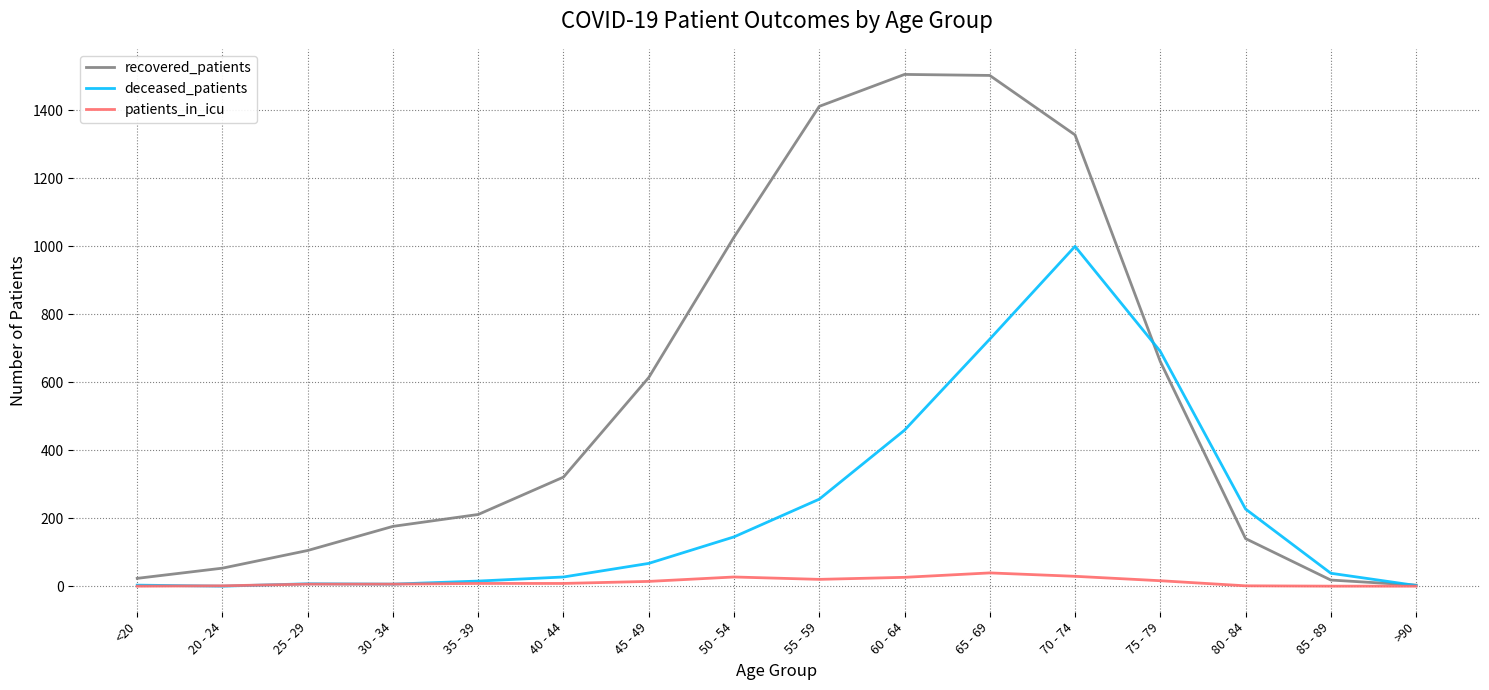

Is it true that patients_in_icu equals 8 at 40 - 44?

True